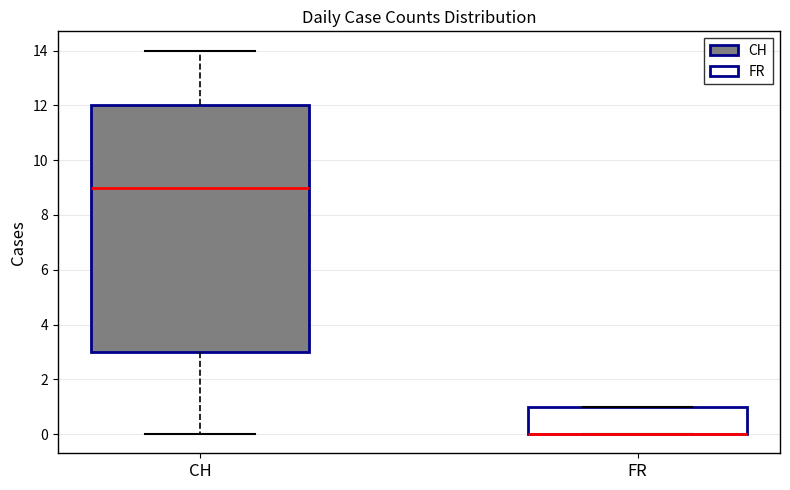

Comparing the boxes themselves (not the whiskers), which one is the tallest?

CH